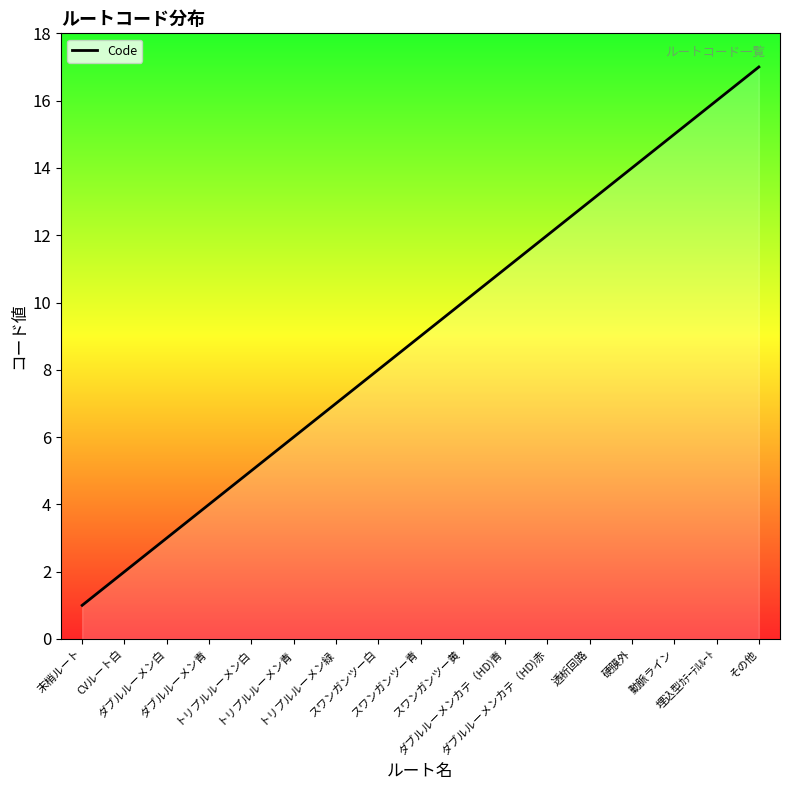

What is the difference between the maximum and minimum values?

16